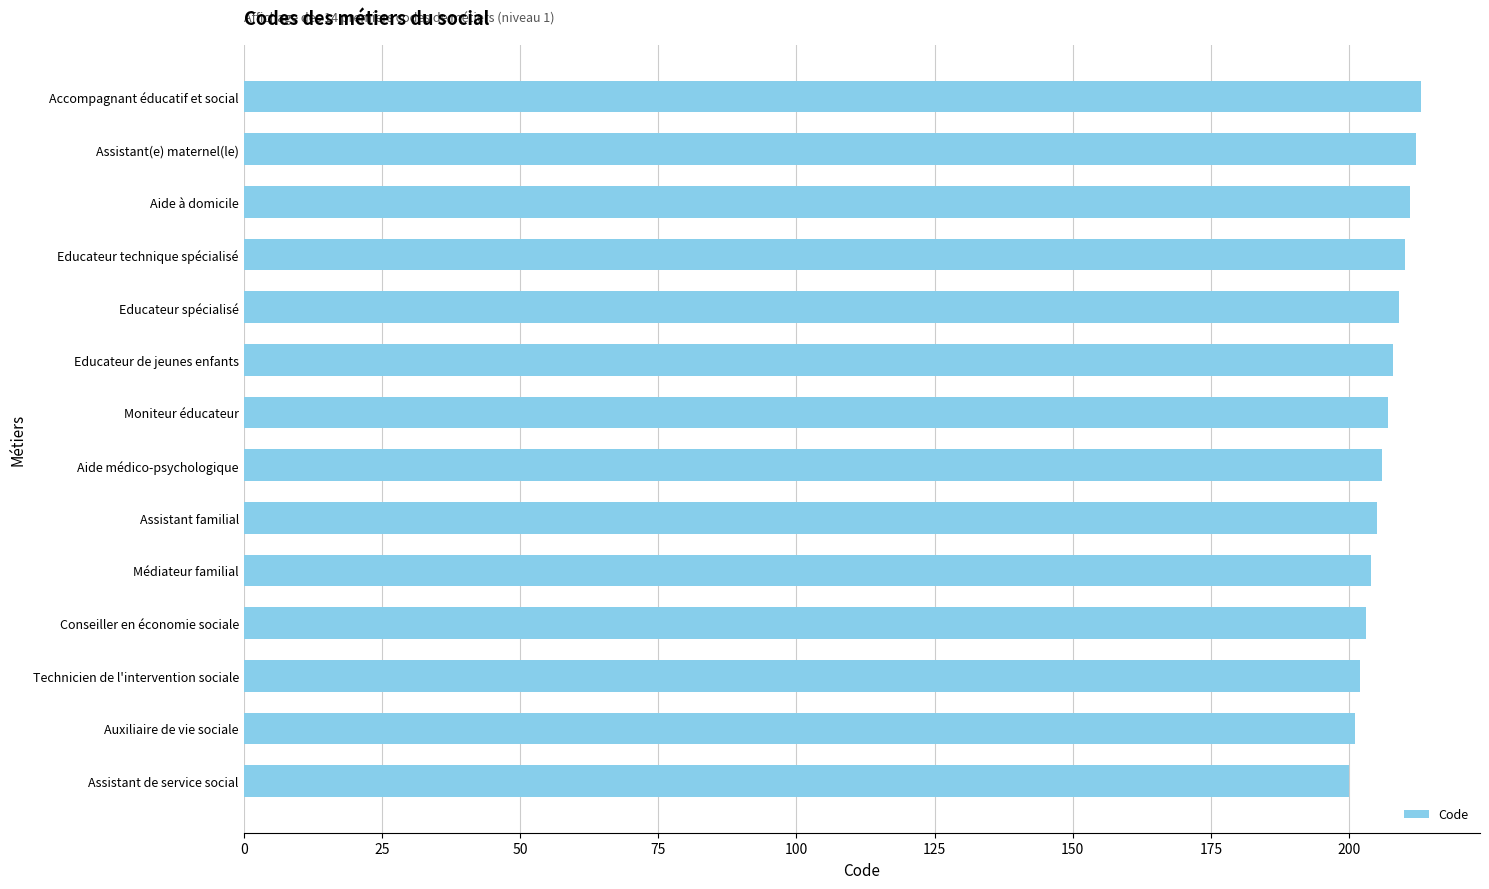

The value at Accompagnant éducatif et social is 149. True or false?

False